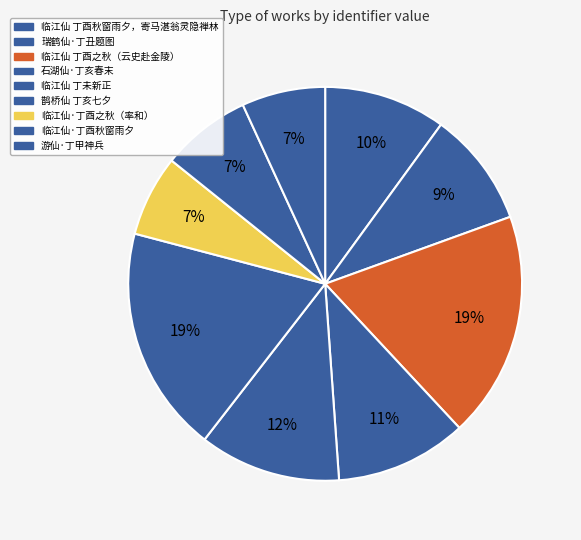

Count the number of slices in the pie.

9